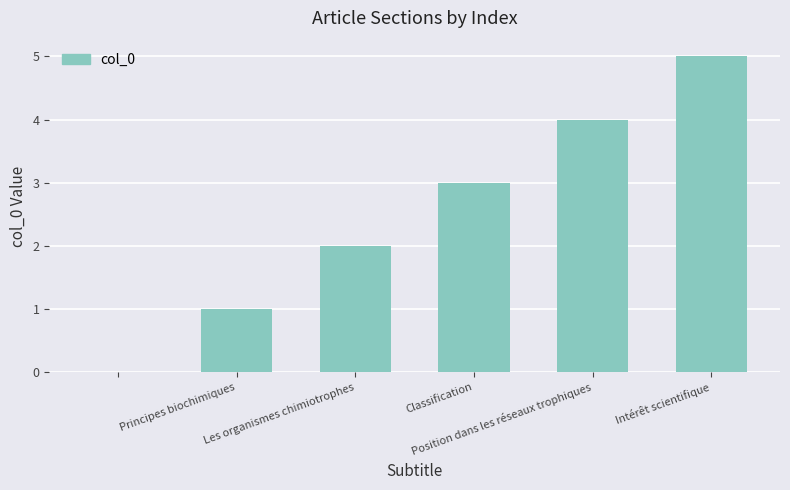

What is the greatest value displayed?

5